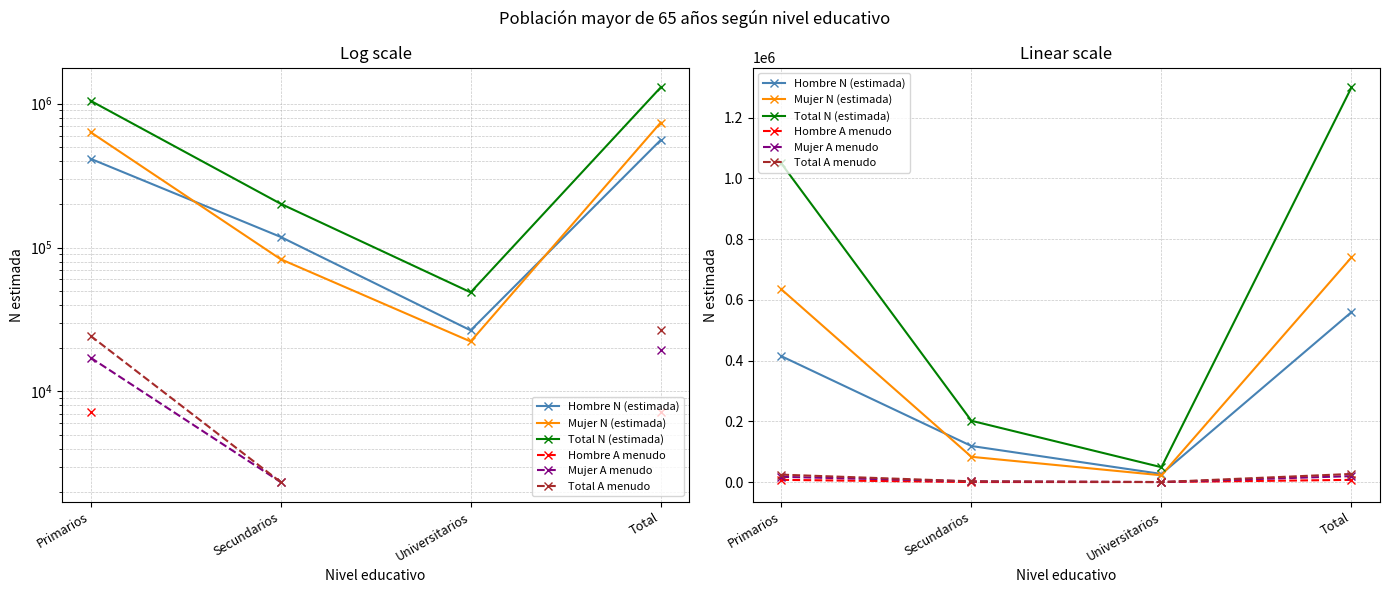

At which category does Total N (estimada) reach its first local valley?

Universitarios